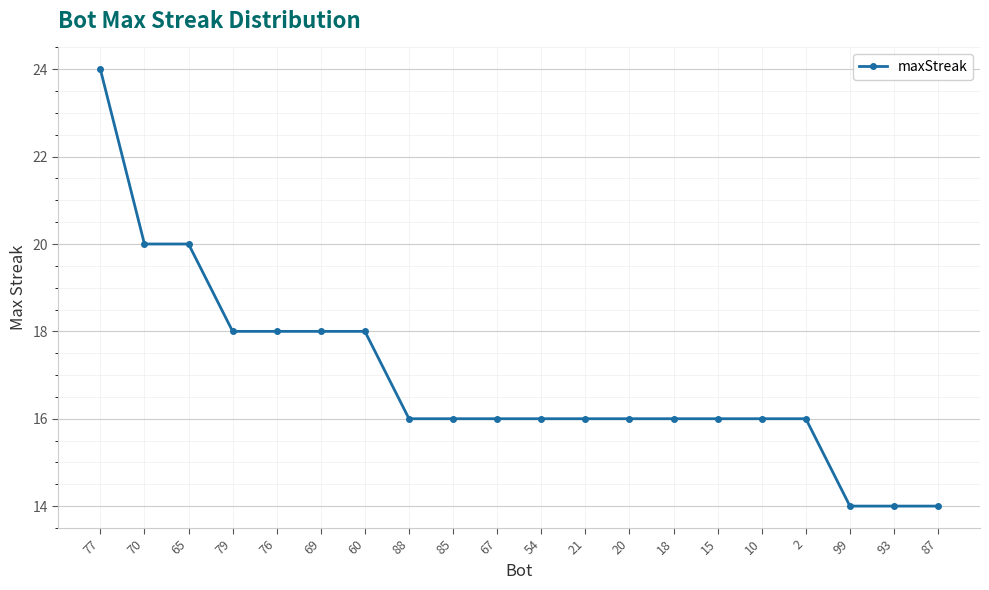

Read the value at 87.

14